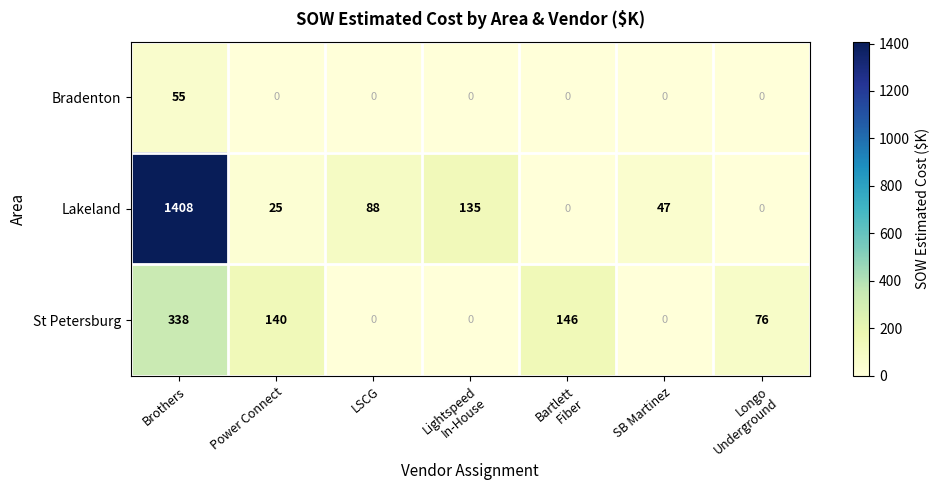

Is it true that Lakeland equals 79 at SB Martinez?

False